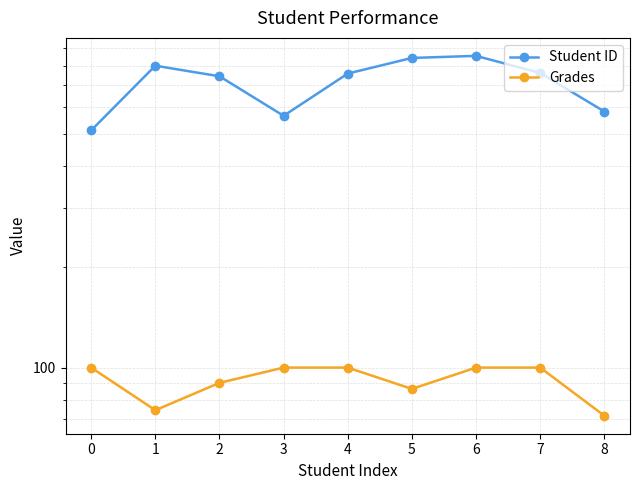

Which series has the largest total across all categories?

Student ID